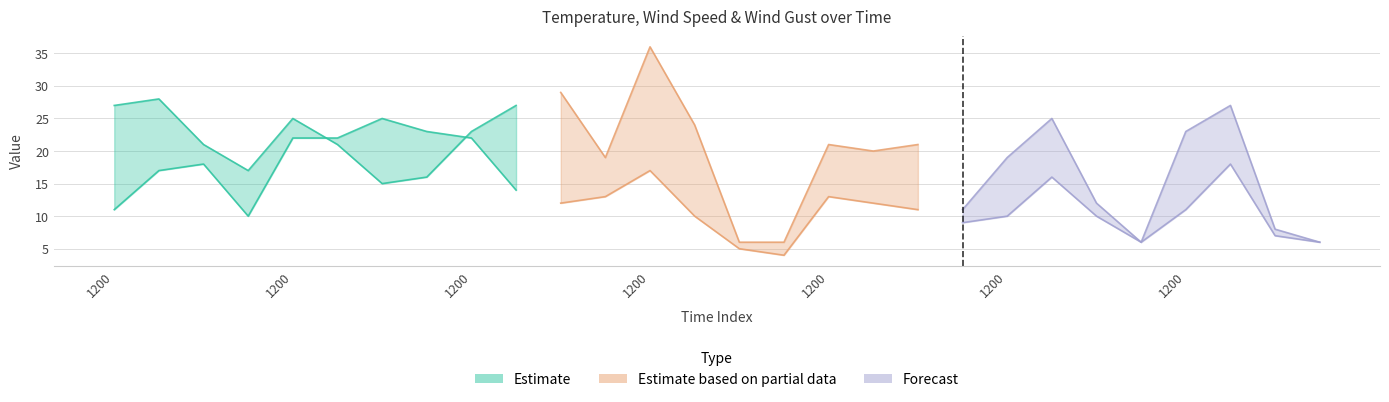

True or false: temperature has a value of 26 at 0.

False